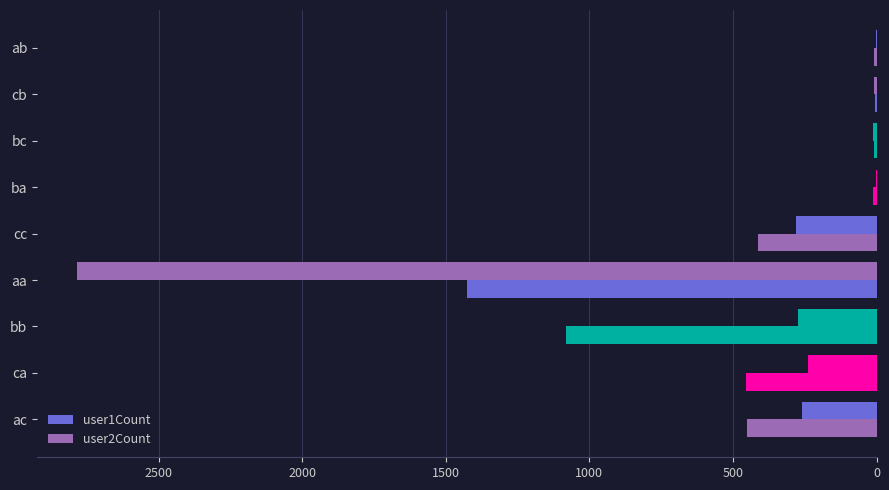

How many data points does each series have?

9